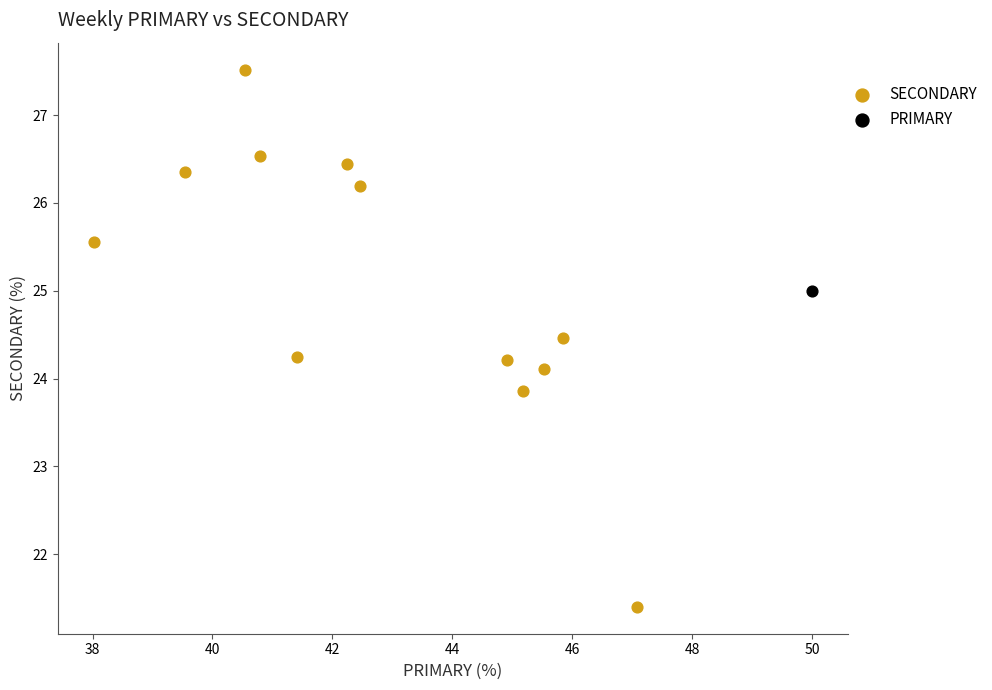

What are all the series names shown in the legend?

SECONDARY, PRIMARY